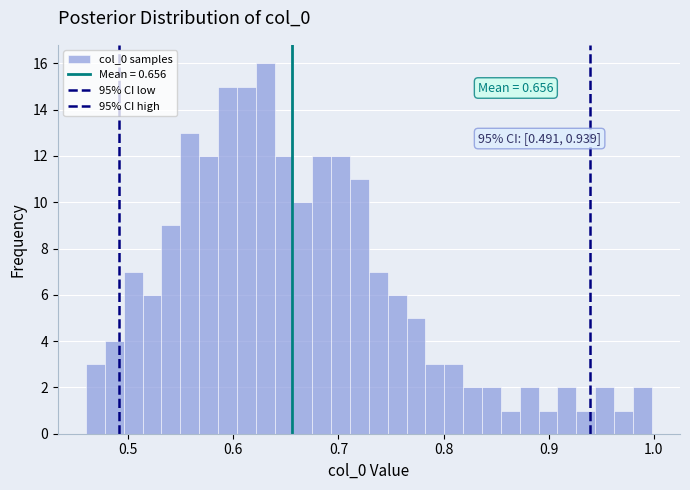

Read against the x-axis, roughly where is the centre of the tallest bar?

0.63